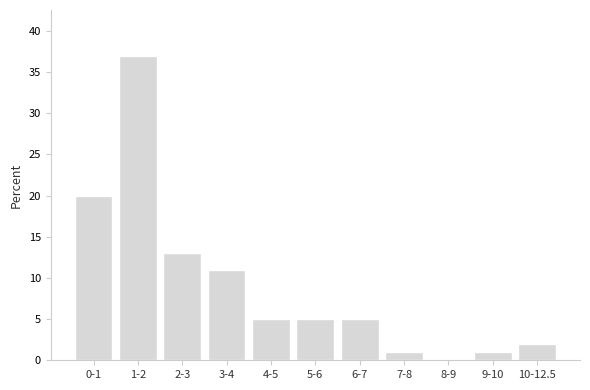

Reading left to right, transcribe all the data shown in this chart.

0-1=20	1-2=37	2-3=13	3-4=11	4-5=5	5-6=5	6-7=5	7-8=1	8-9=0	9-10=1	10-12.5=2